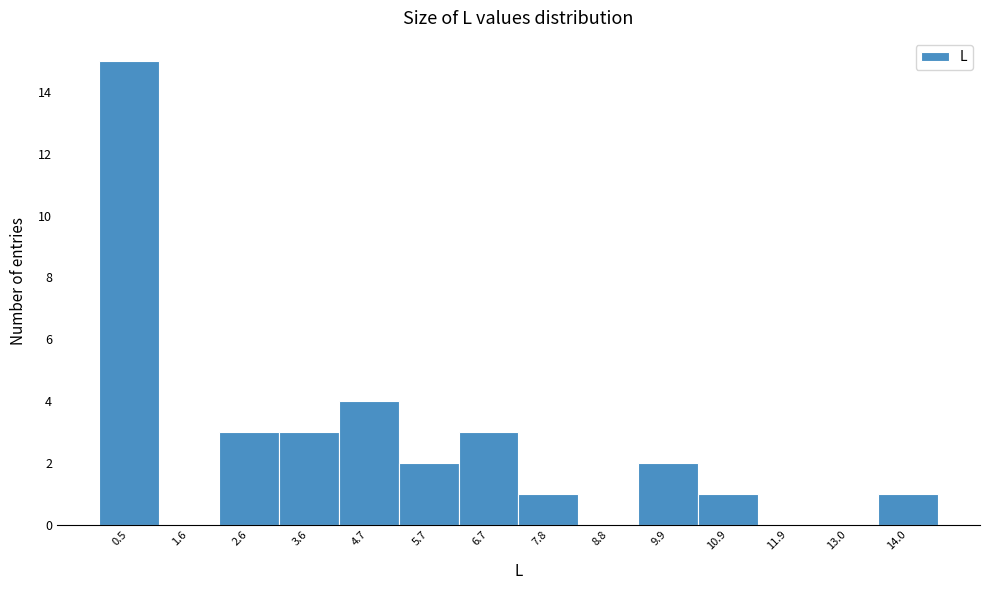

Which range on the x-axis has the tallest bar?

0.0 to 1.0